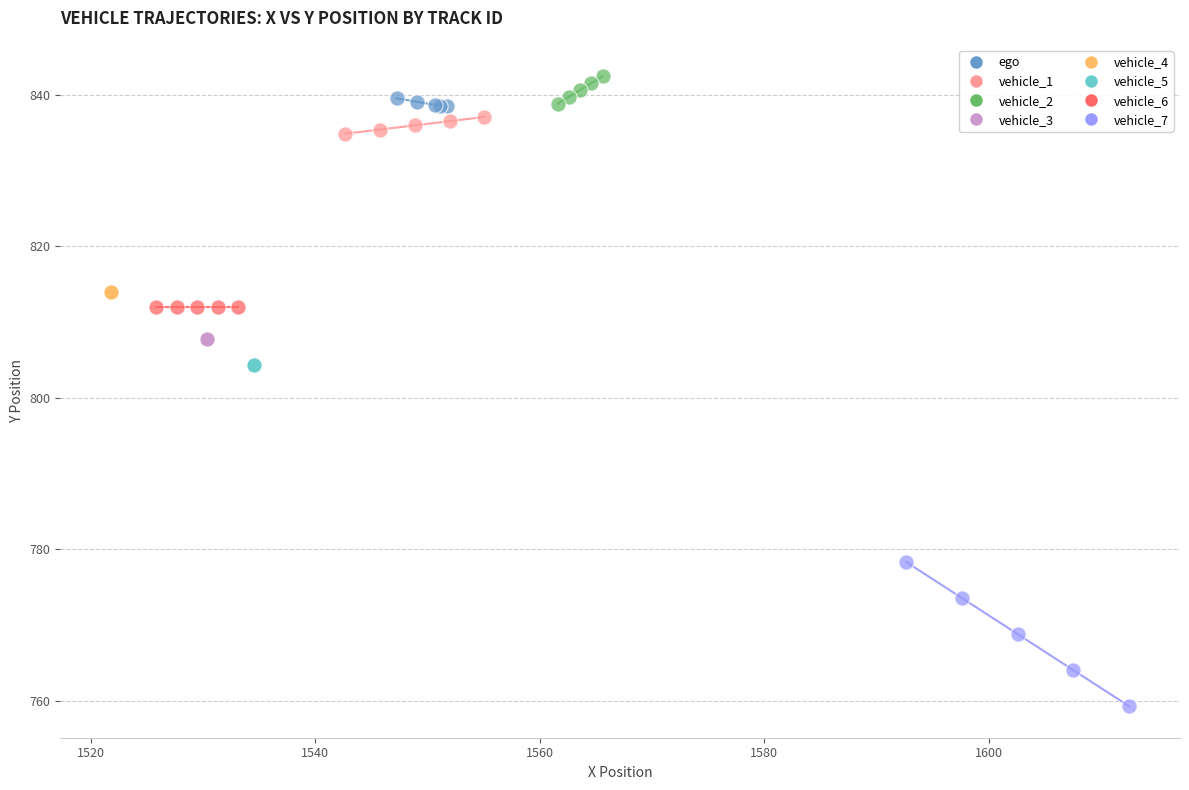

Which series contains the lowest Y value?

vehicle_7